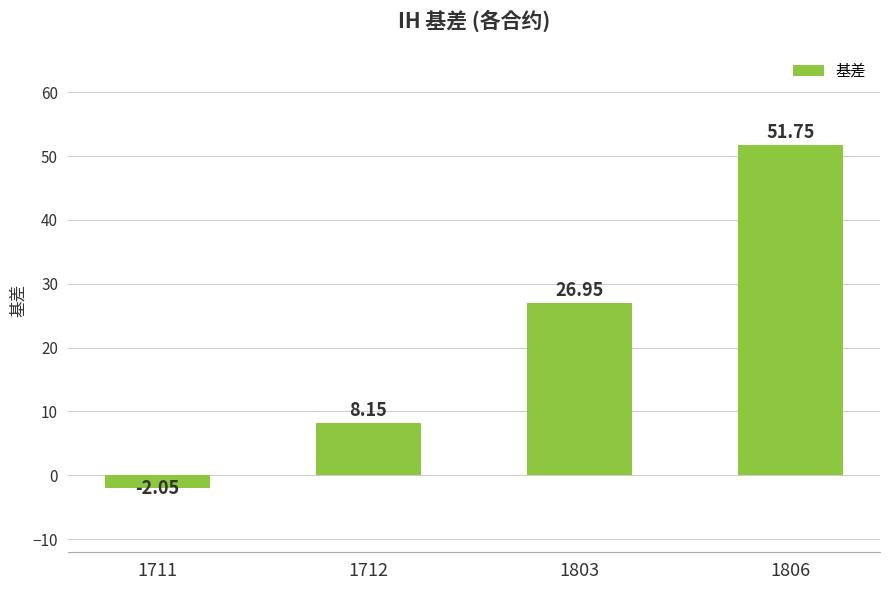

Between 1712 and 1711, which is larger?

1712